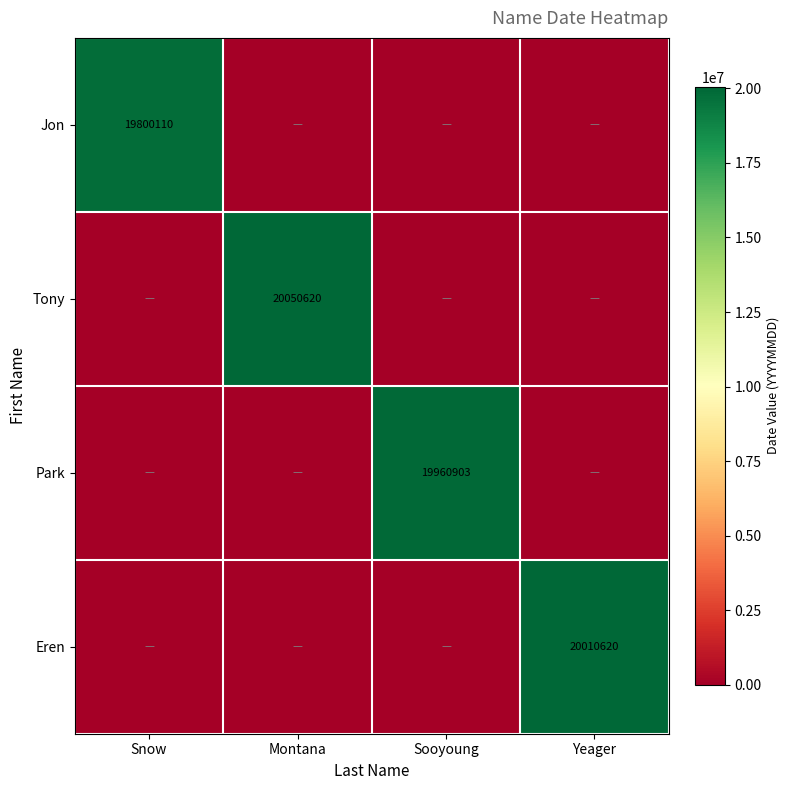

Is the value of Jon at Snow greater than the value of Eren at Yeager?

No